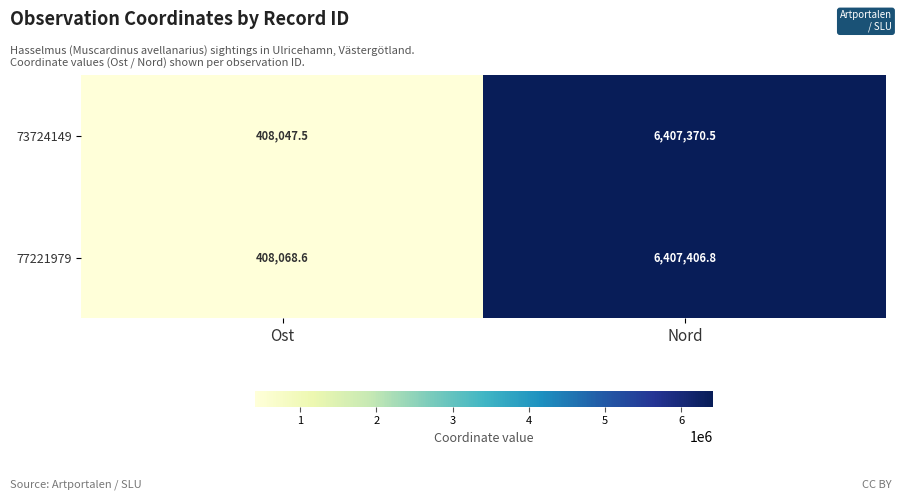

What is the difference between the highest and lowest values at Nord?

36.3